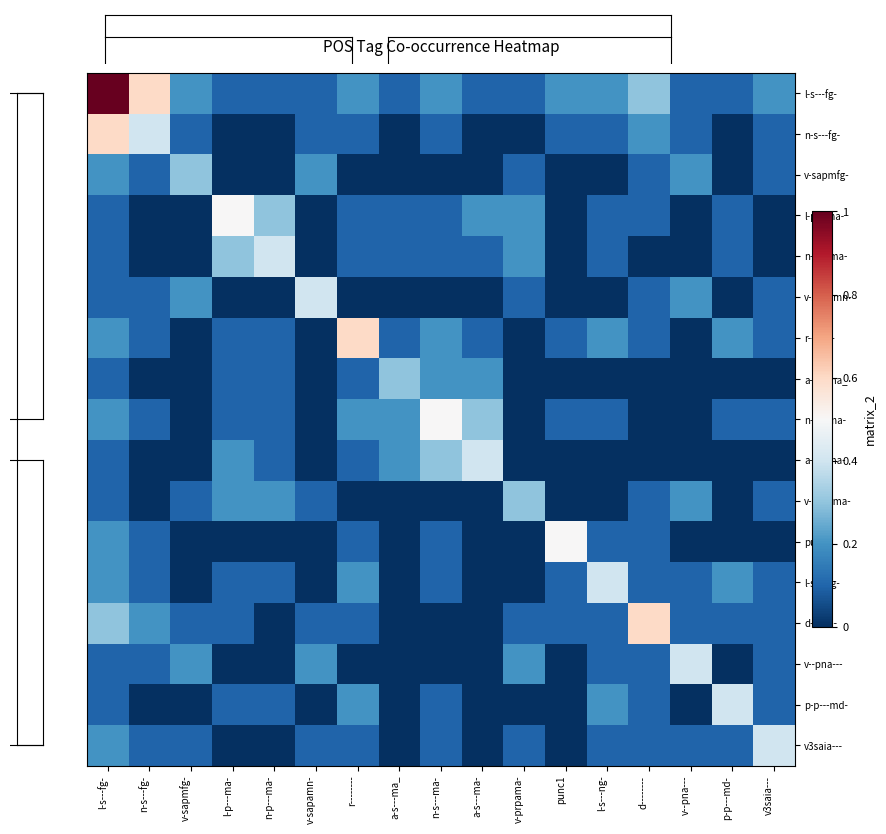

Which has a higher value, n-p---ma- or v--pna---?

n-p---ma-